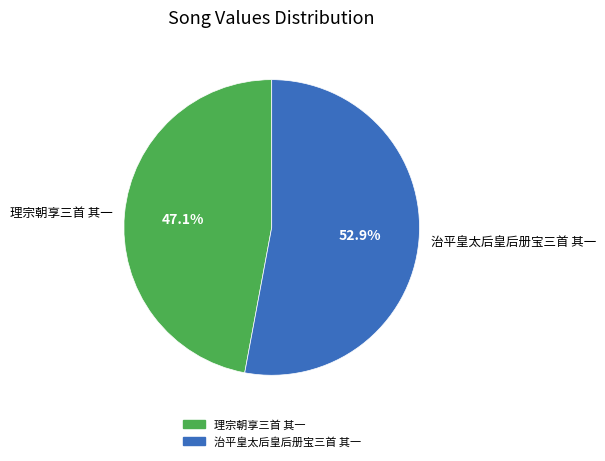

Rank the categories by value from lowest to highest.

理宗朝享三首 其一, 治平皇太后皇后册宝三首 其一